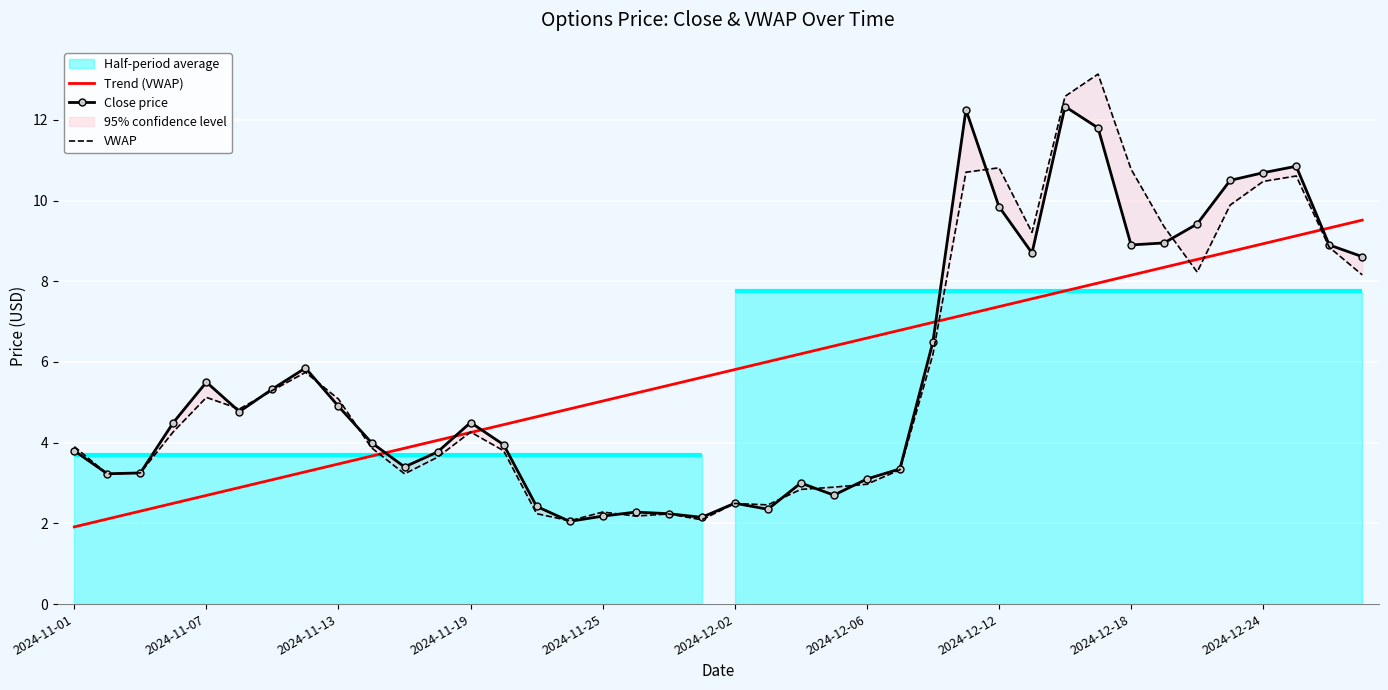

Which series has the widest spread of values?

VWAP